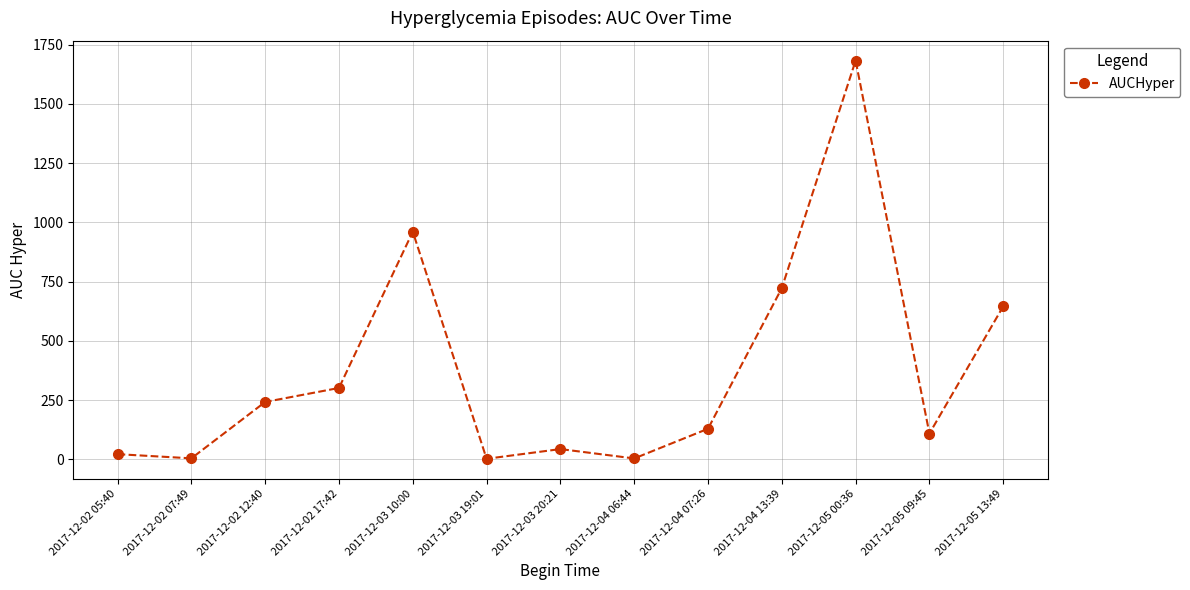

Is it true that the value at 2017-12-05 00:36 is 1682.5?

True